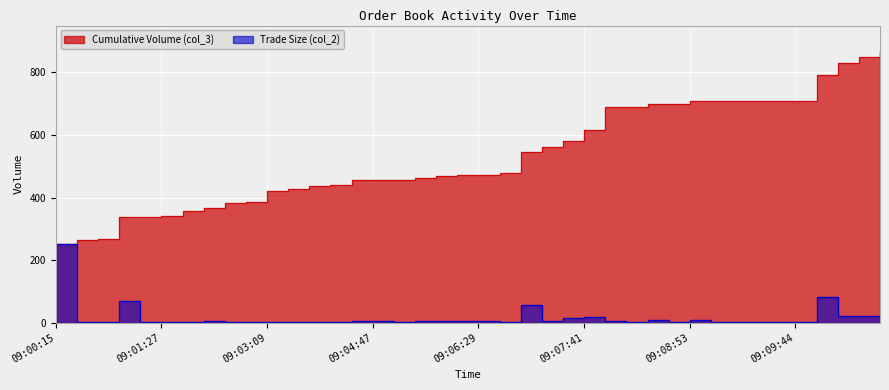

What is the lowest value of the Trade Size (col_2) series?

1